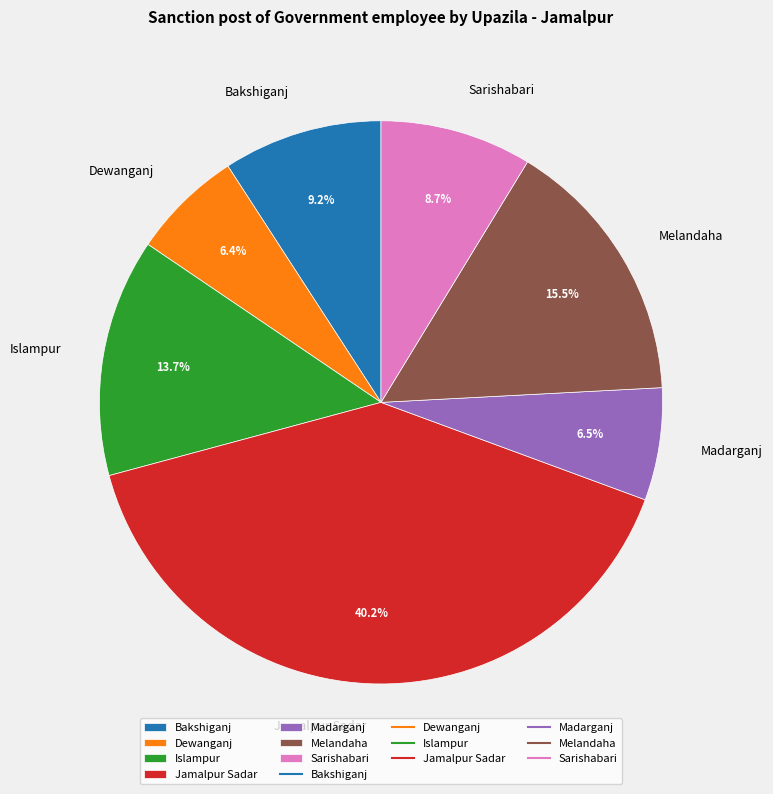

How many segments does this pie chart have?

7